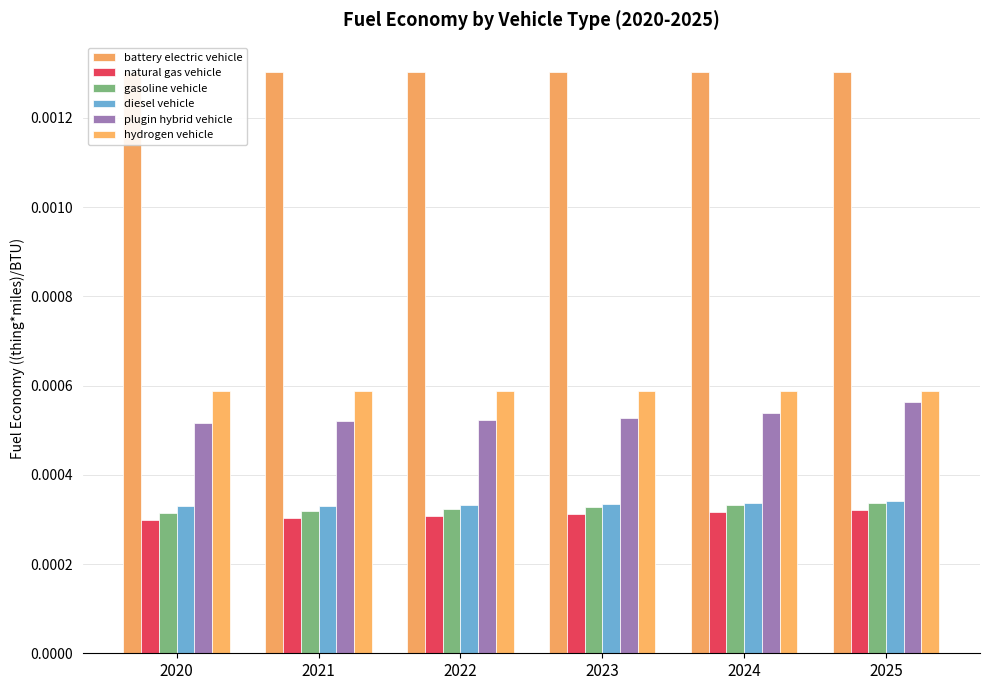

At which category is the sum across all series the highest?

2025